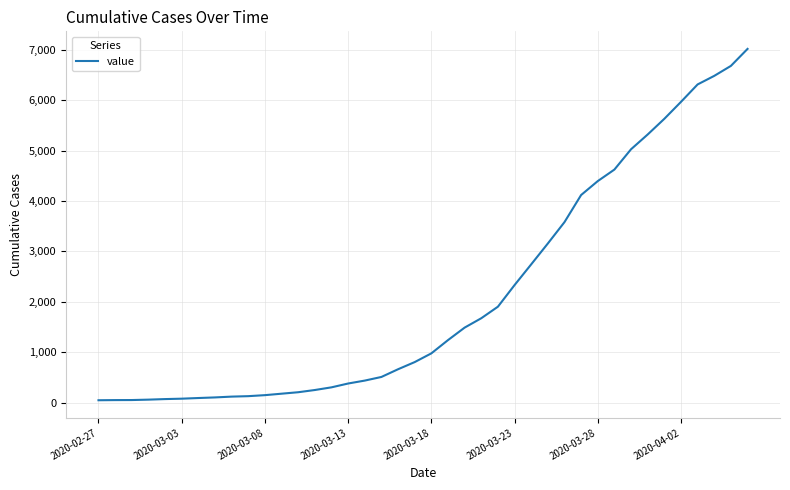

What is the minimum value shown in the chart?

46